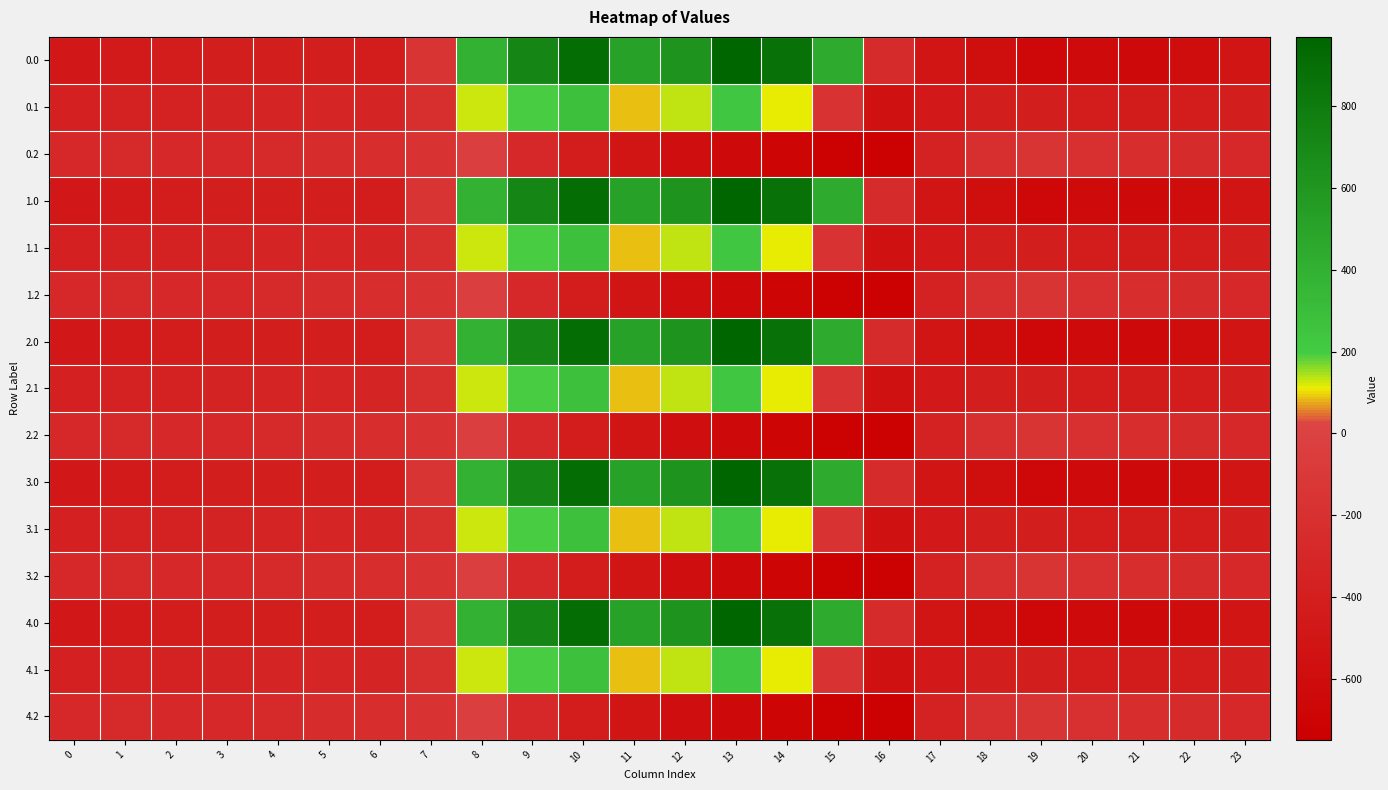

What is the total value across all series at 12?

914.3